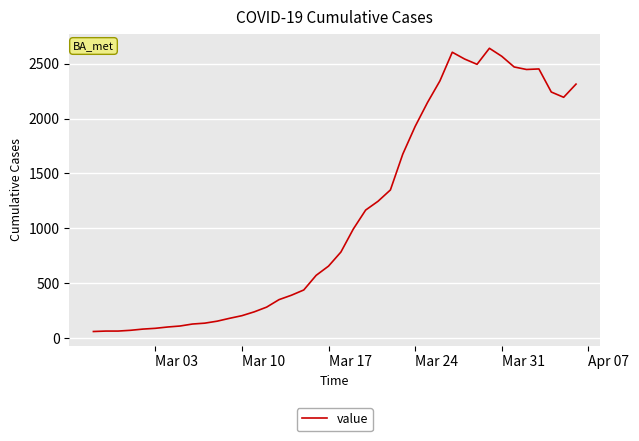

What is the minimum value shown in the chart?

62